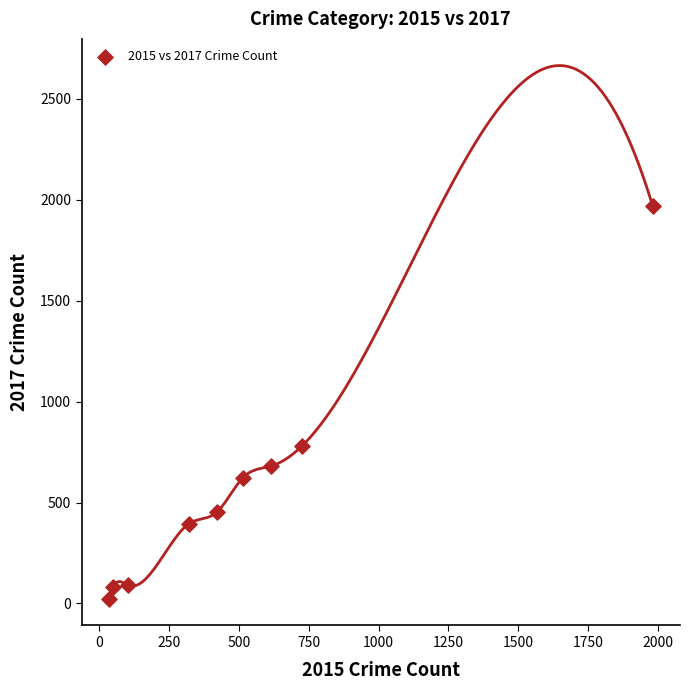

What is the range of Y values (max minus min)?

1945